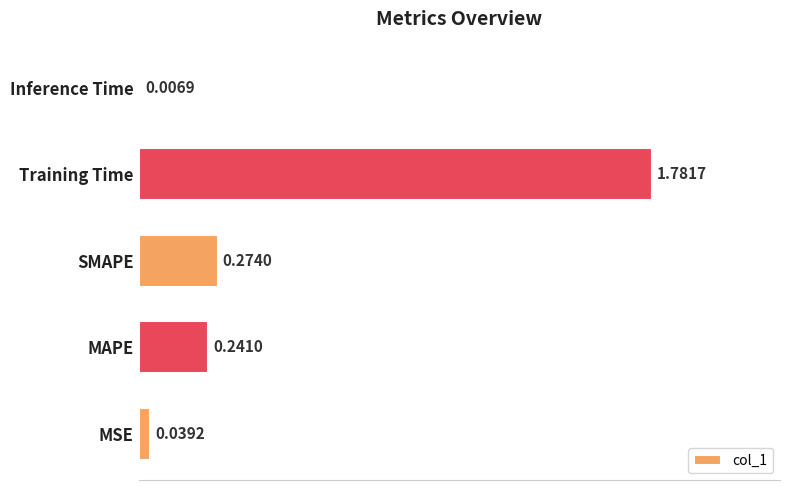

Which has a higher value, Inference Time or Training Time?

Training Time